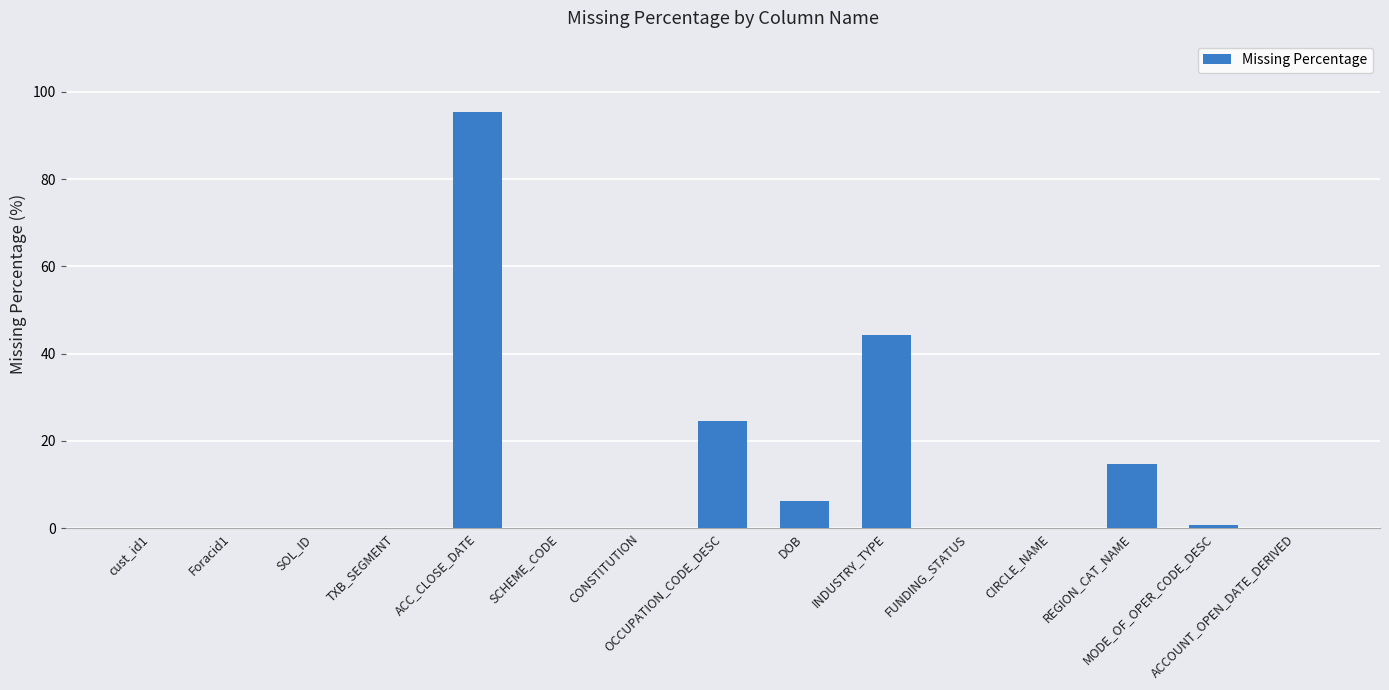

Which category has the highest value across all series?

ACC_CLOSE_DATE